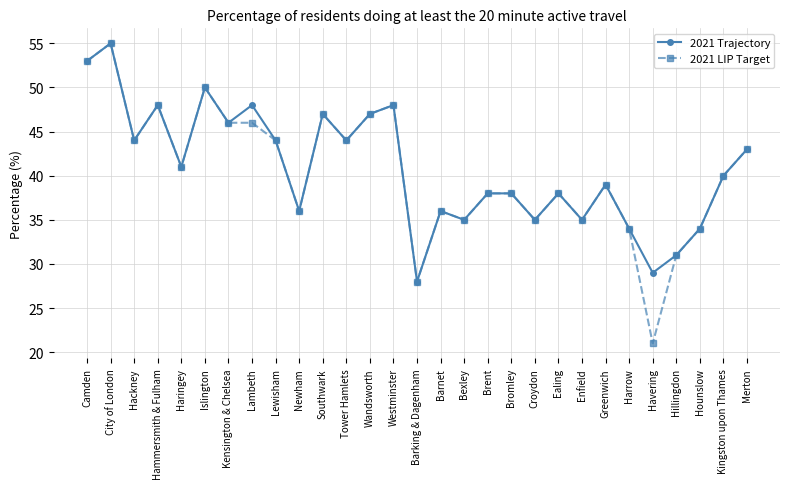

Does the chart display data point markers on the line(s)?

Yes